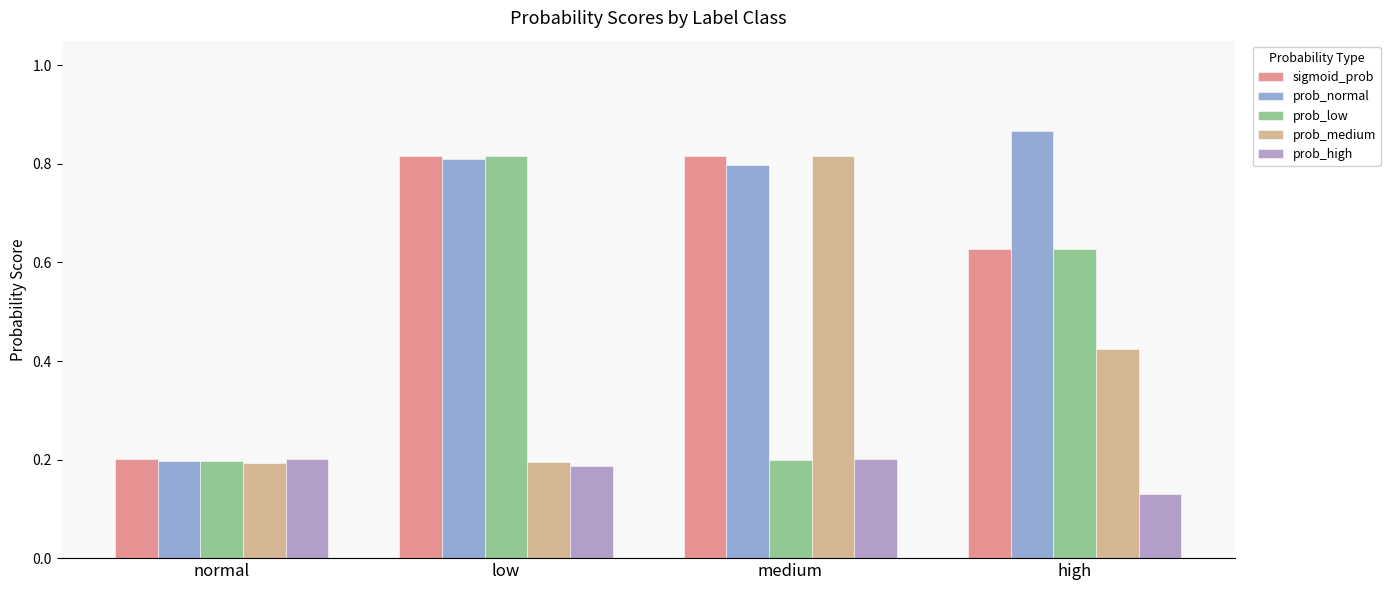

What is the total value across all series at high?

2.7